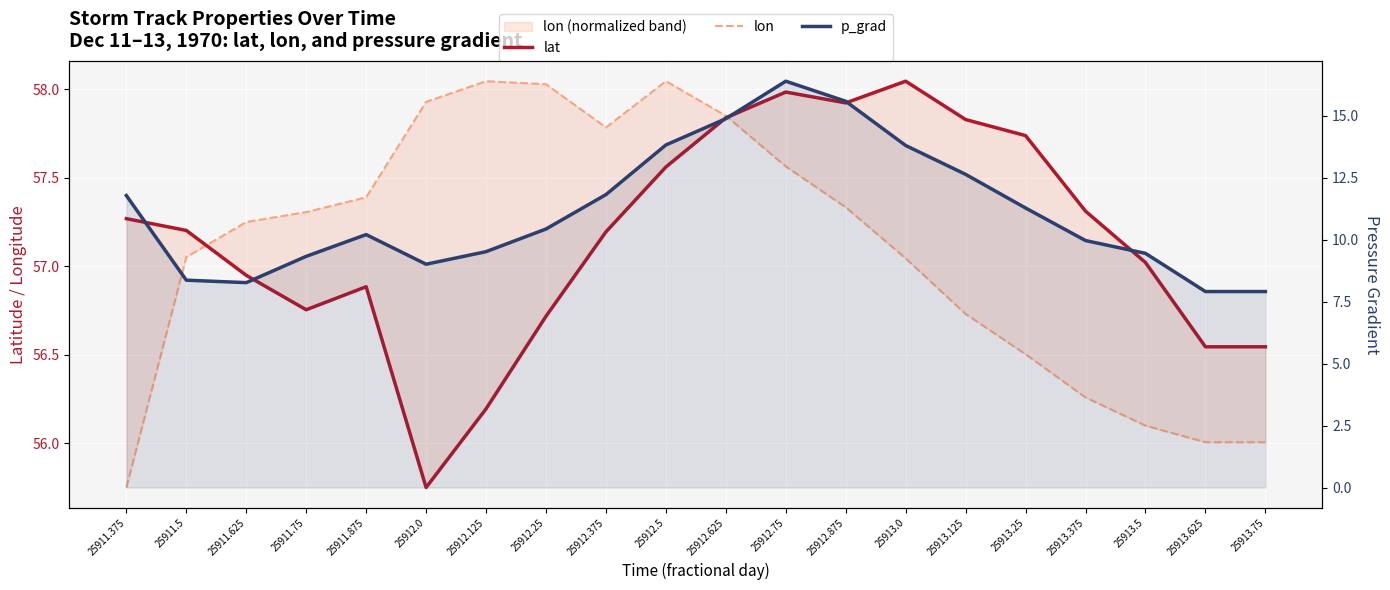

At which category does the chart reach its minimum across all series?

25913.625